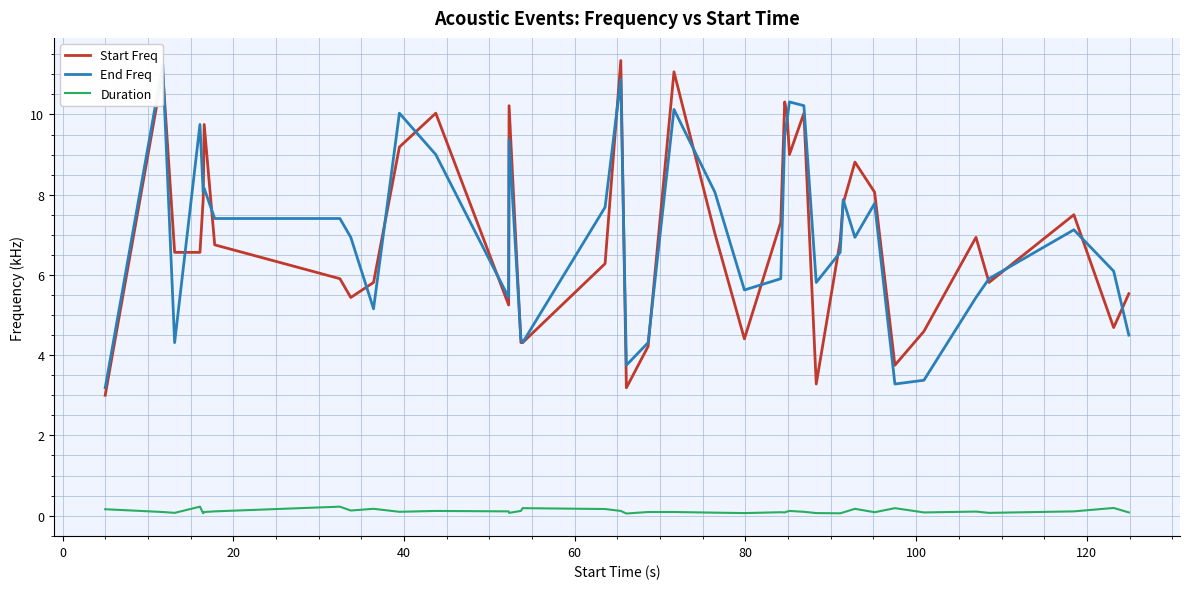

True or false: Start Freq and Duration cross at least once.

False